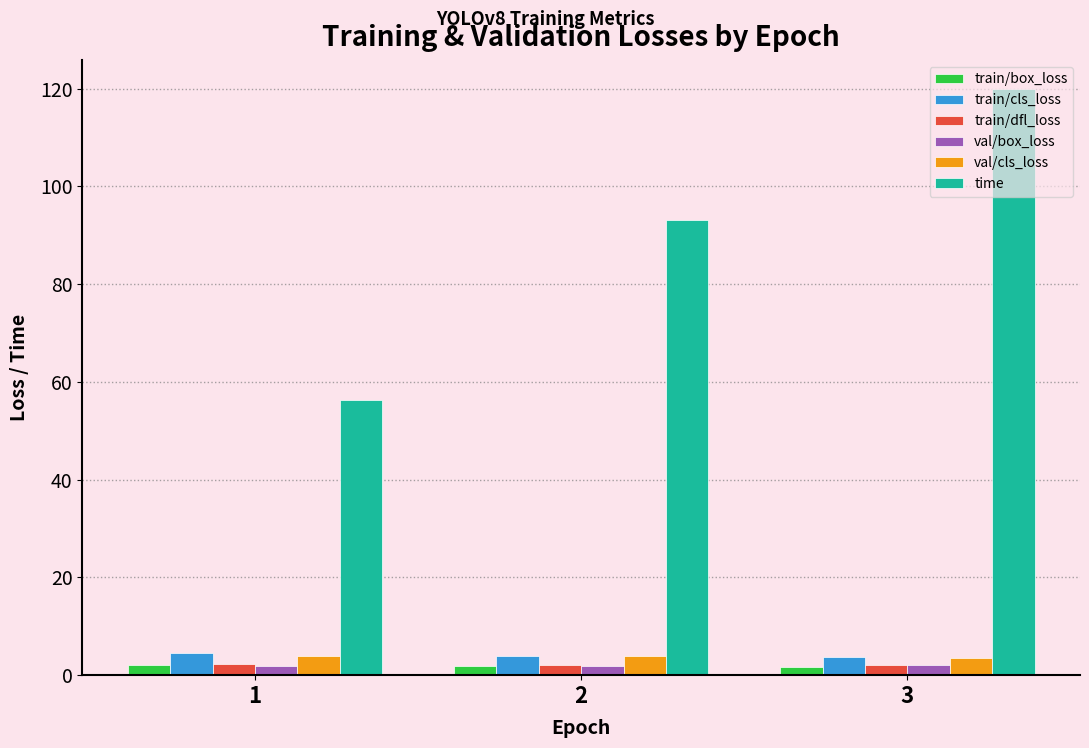

What is the difference between the maximum and minimum values in the time series?

63.7